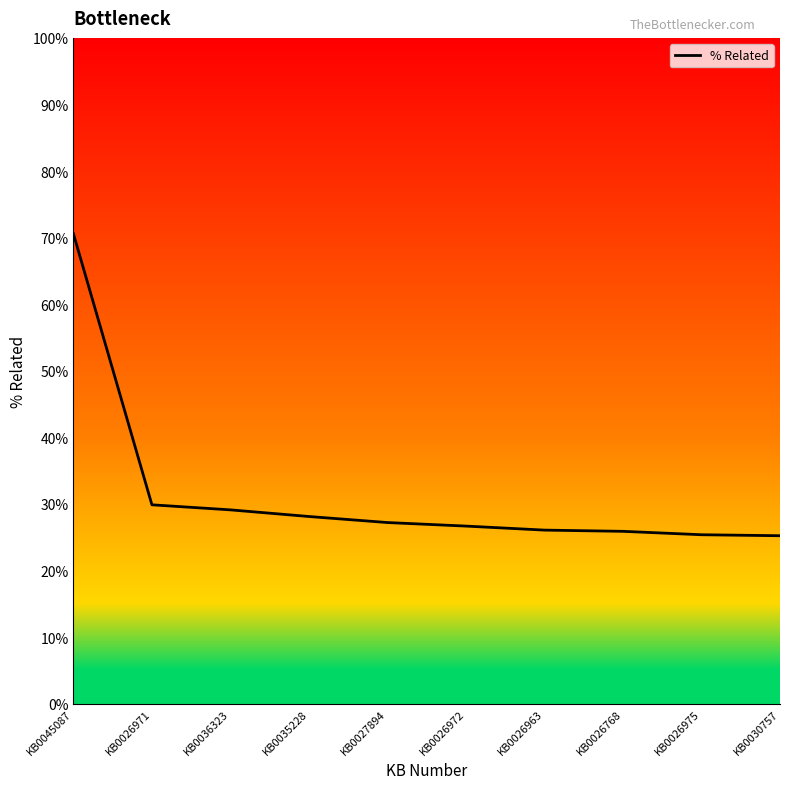

True or false: the data has more than 2 interior local peaks.

False